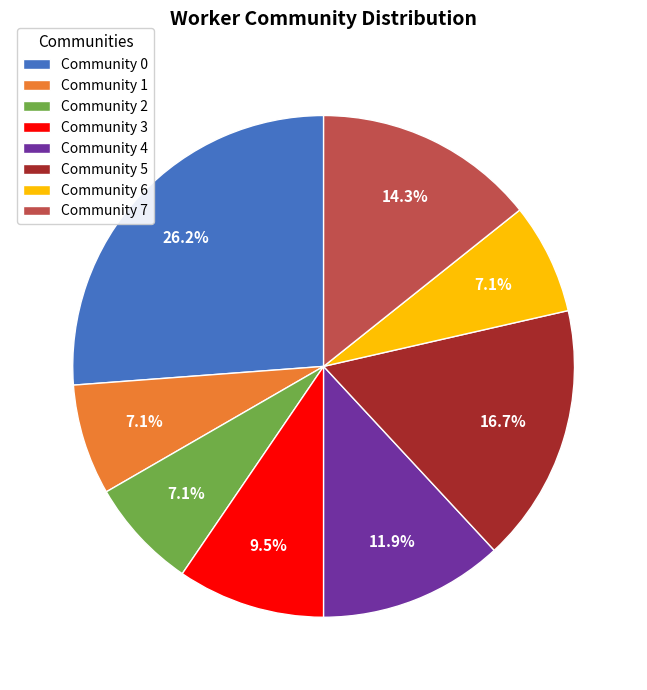

Is the sum of Community 1 and Community 0 greater than half?

No